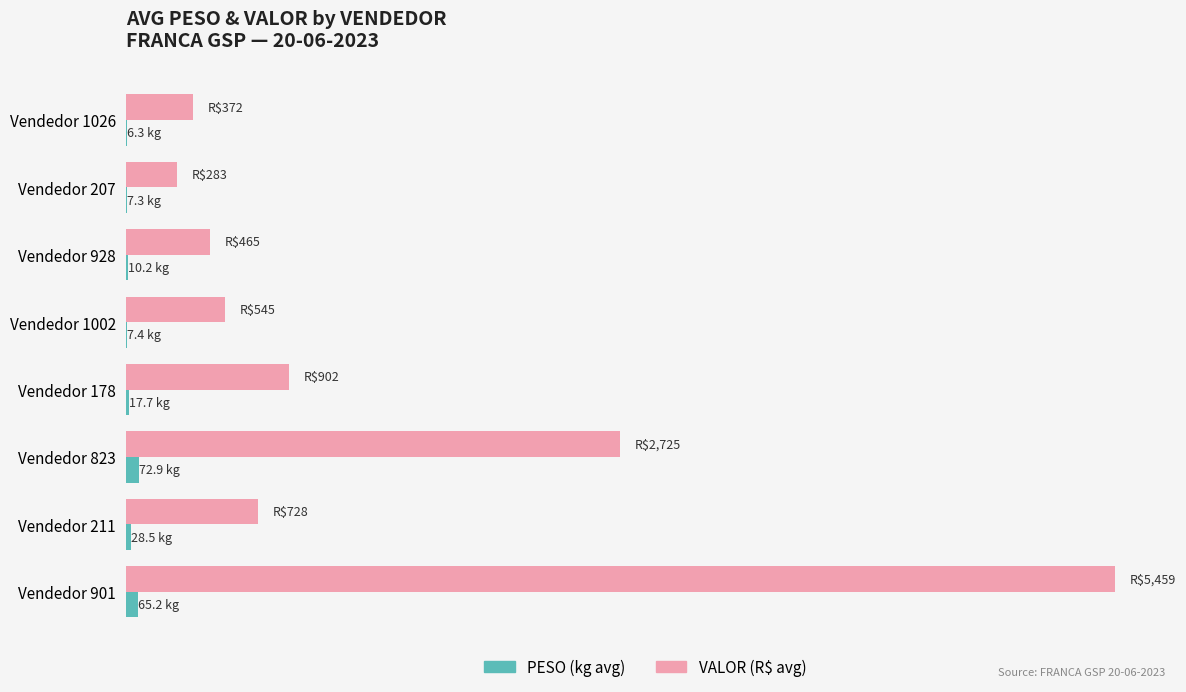

What are all the series names shown in the legend?

PESO (kg avg), VALOR (R$ avg)